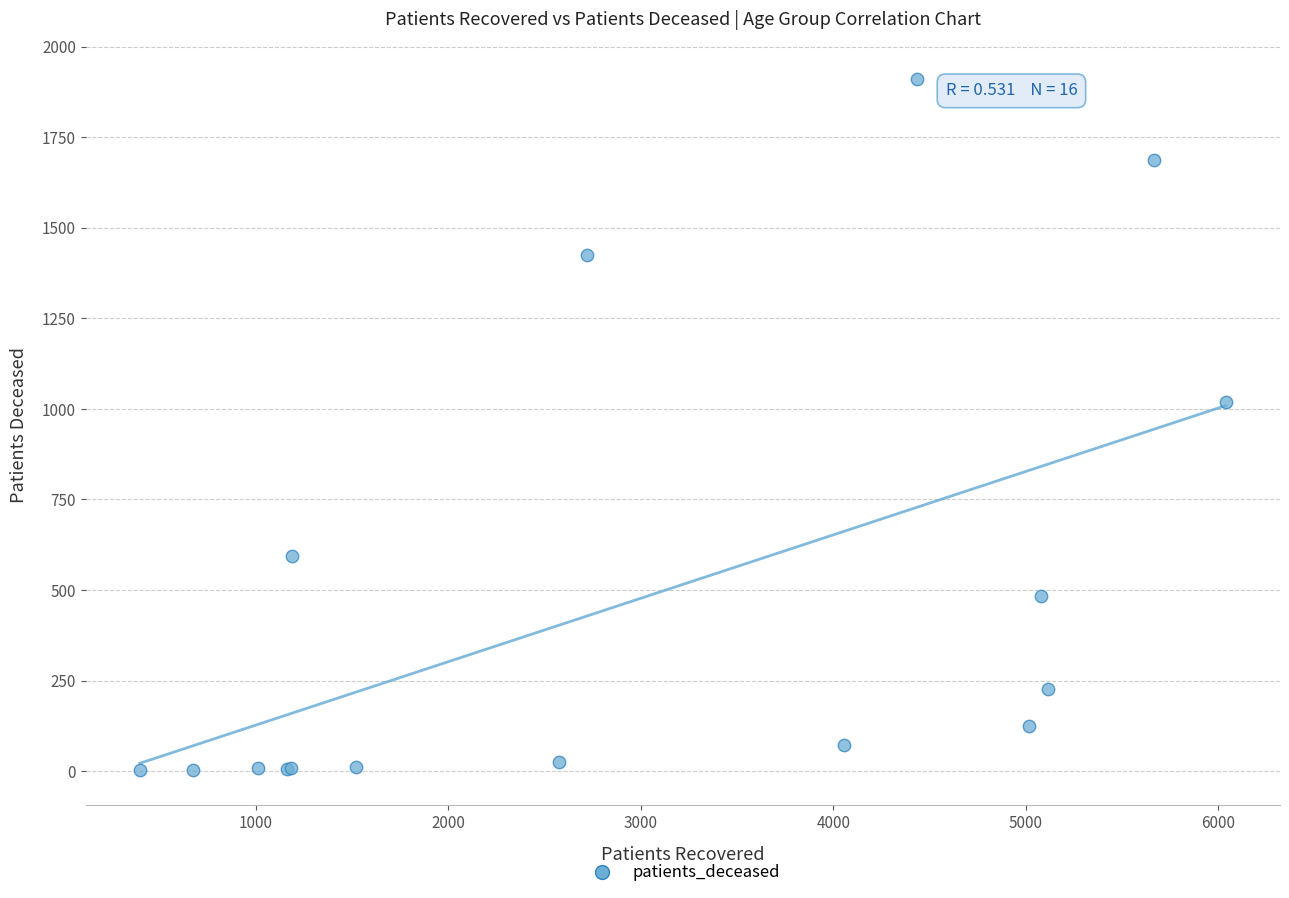

What Y value in the scatter plot is closest to 956?

1020